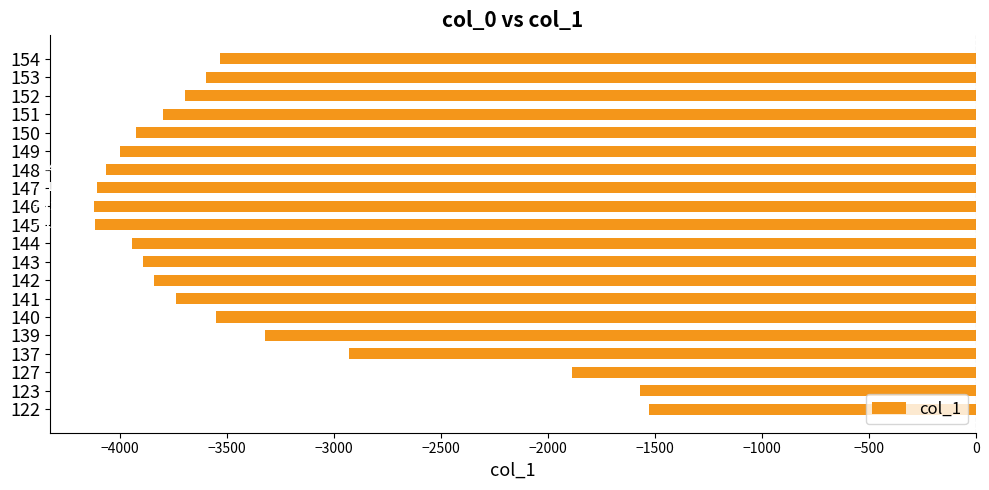

Rank the categories by value from highest to lowest.

122, 123, 127, 137, 139, 154, 140, 153, 152, 141, 151, 142, 143, 150, 144, 149, 148, 147, 145, 146